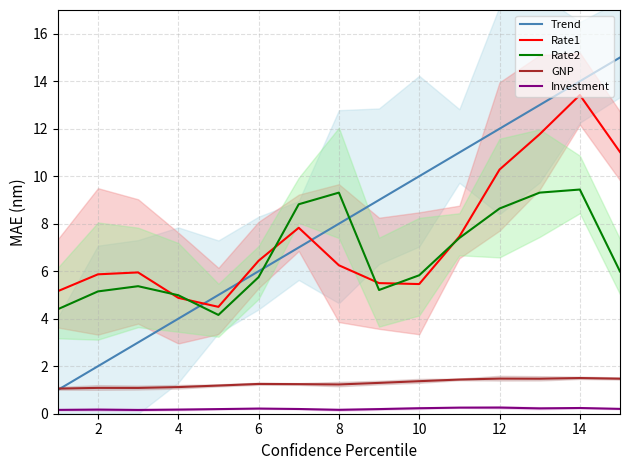

True or false: GNP has a value of 0.4 at 14.

False